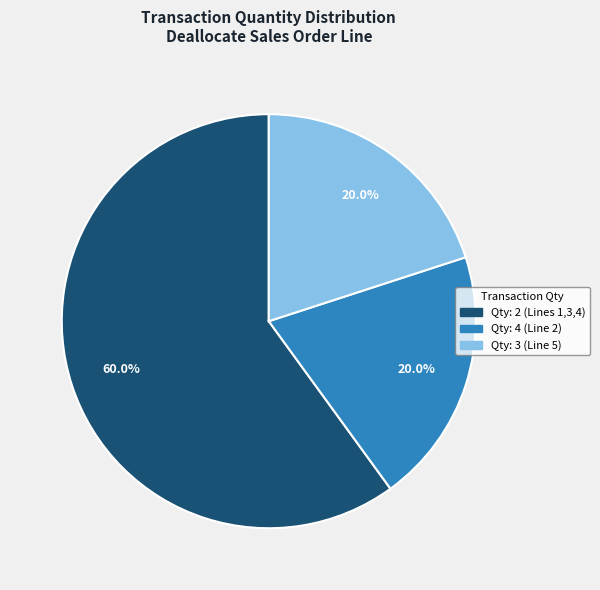

Is there any slice that represents more than half of the pie?

Yes